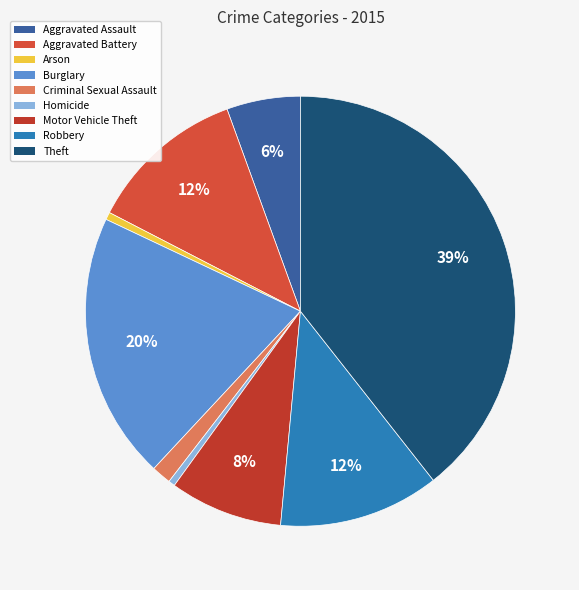

To the nearest percent, what portion does Aggravated Assault represent?

6%